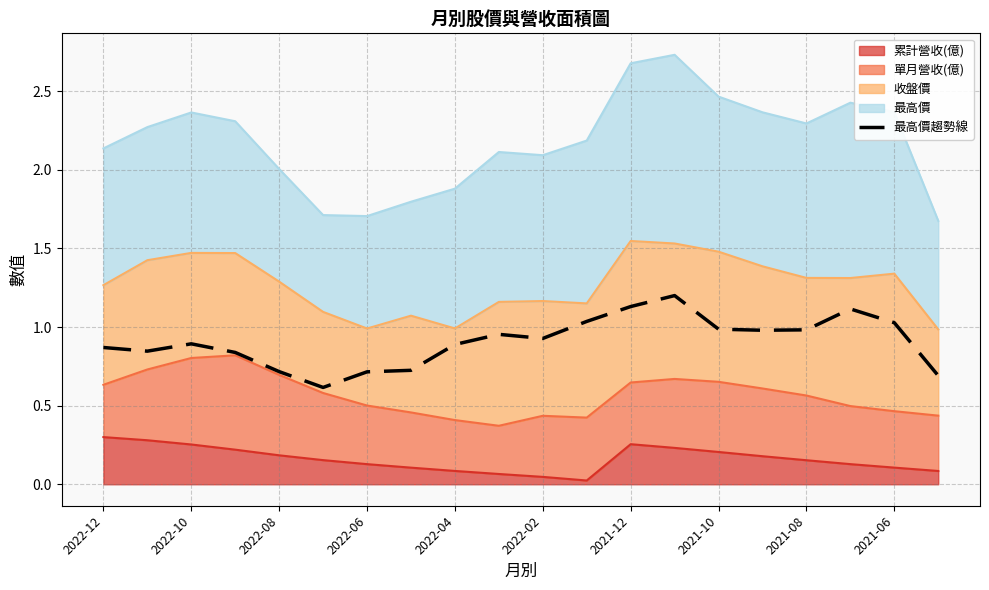

Rank the categories by value from lowest to highest.

2022-02, 19, 2021-12, 2022-04, 2021-10, 2022-06, 2022-10, 2022-12, 2021-08, 2022-08, 10, 2021-06, 15, 16, 14, 18, 11, 17, 12, 13